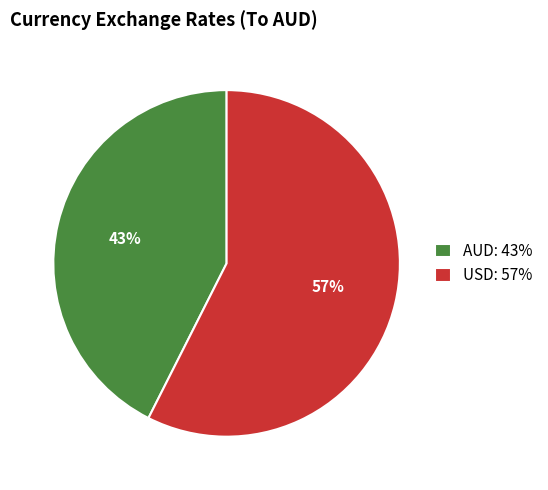

To the nearest percent, what percentage of the pie is AUD?

43%